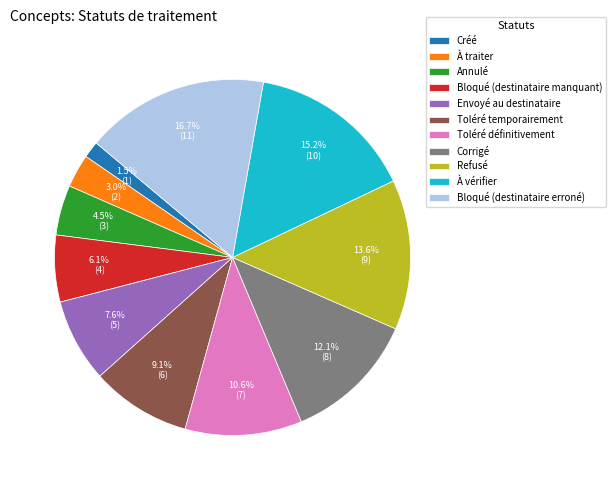

To the nearest percent, what is the average slice percentage?

9%